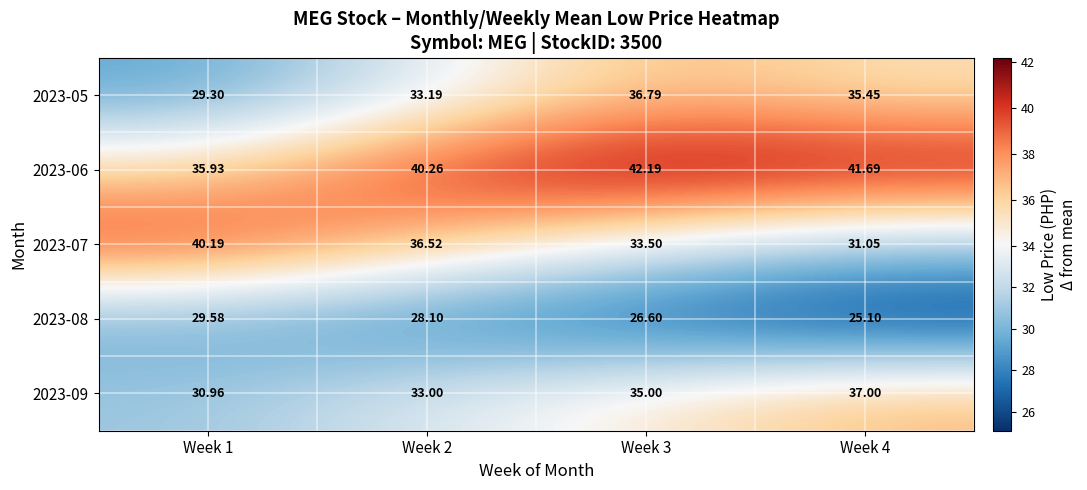

Which series has the largest total across all categories?

2023-06